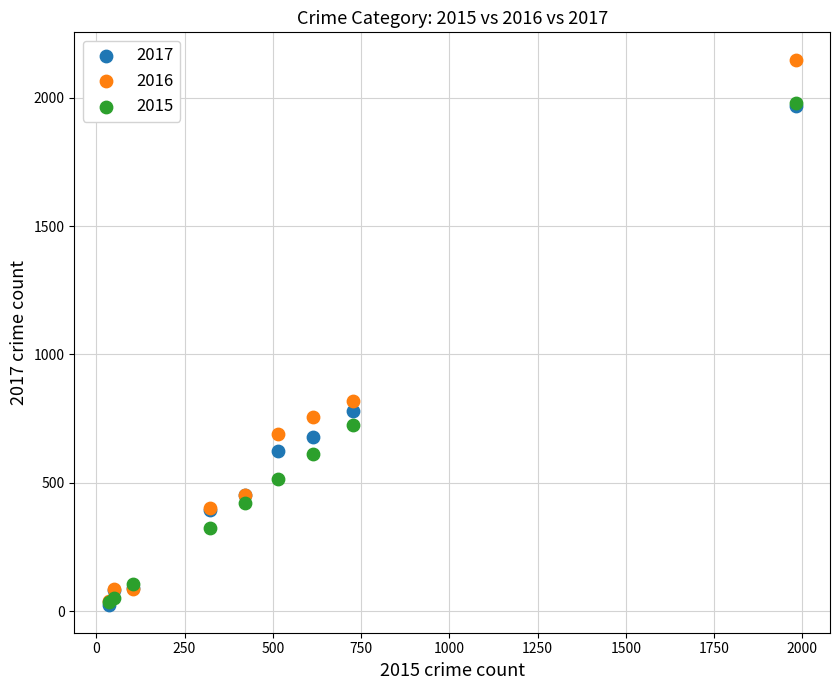

Which series contains the highest Y value?

2016